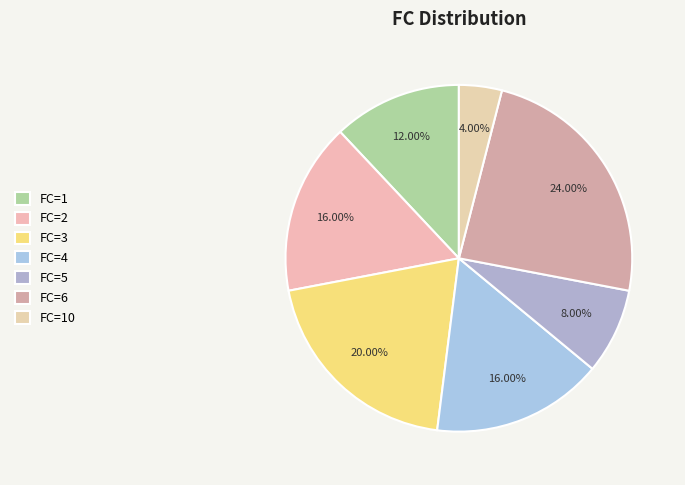

How many segments does this pie chart have?

7